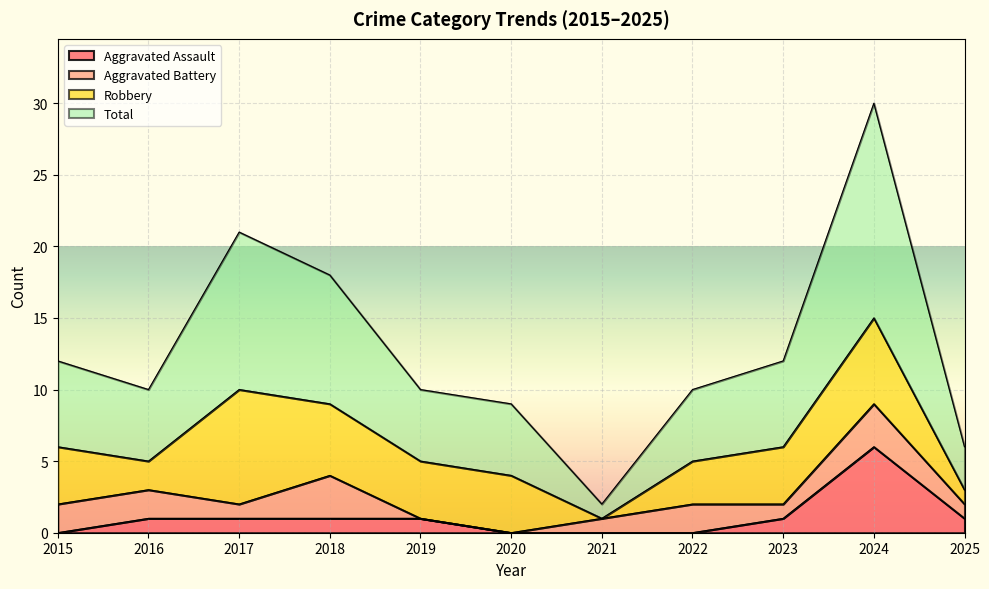

What is the highest value of the Aggravated Assault series?

6